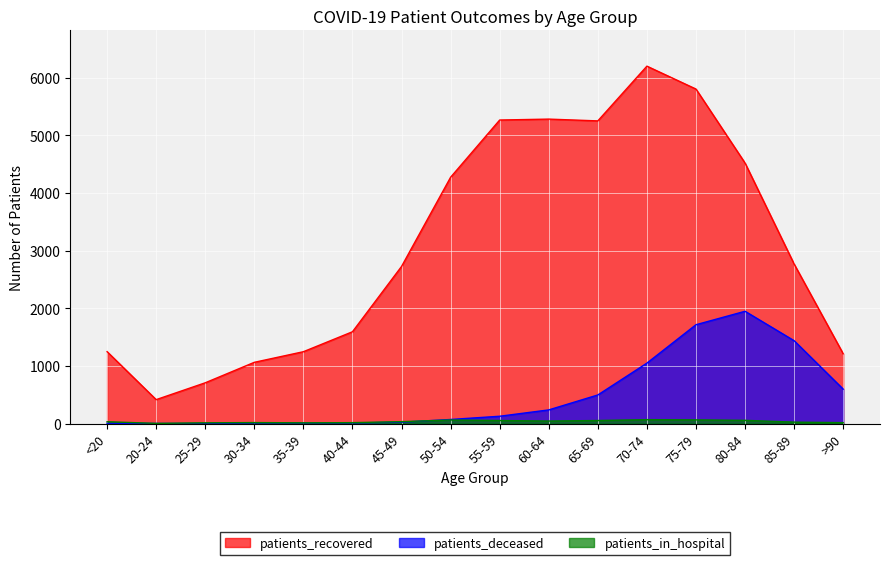

True or false: patients_in_hospital and patients_recovered cross at least once.

False